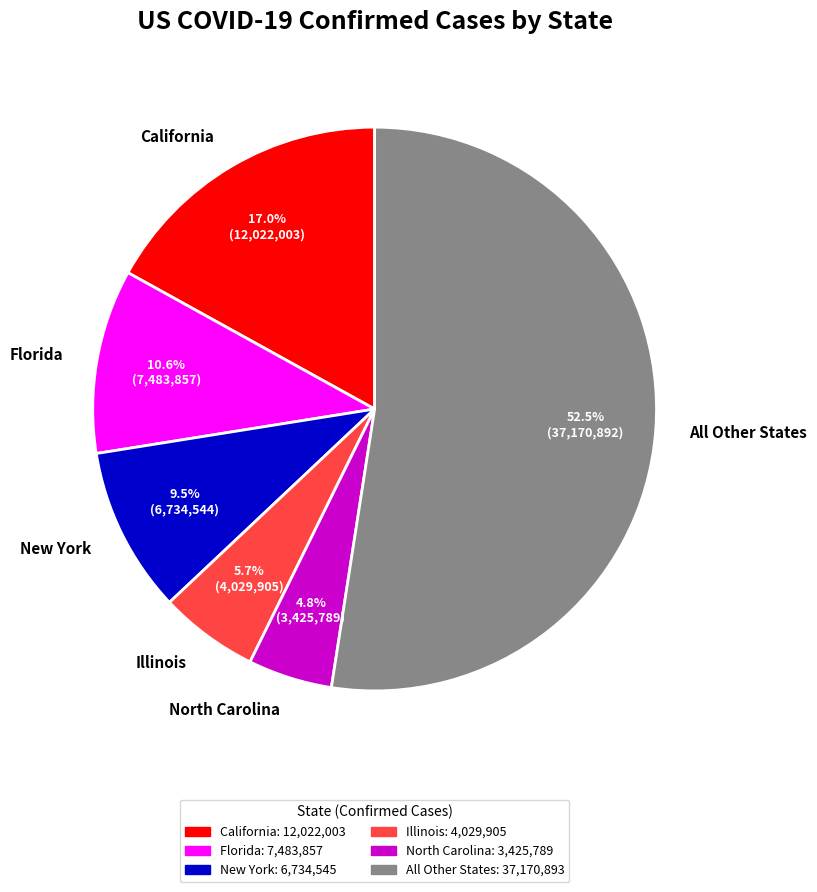

Rank the categories by value from highest to lowest.

All Other States, California, Florida, New York, Illinois, North Carolina